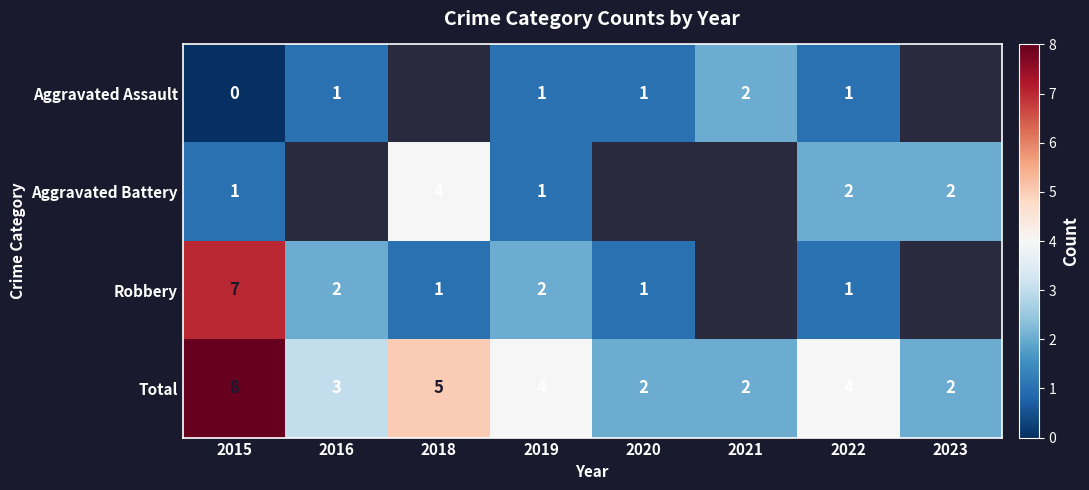

The value of Aggravated Battery at 2019 is 1. True or false?

True